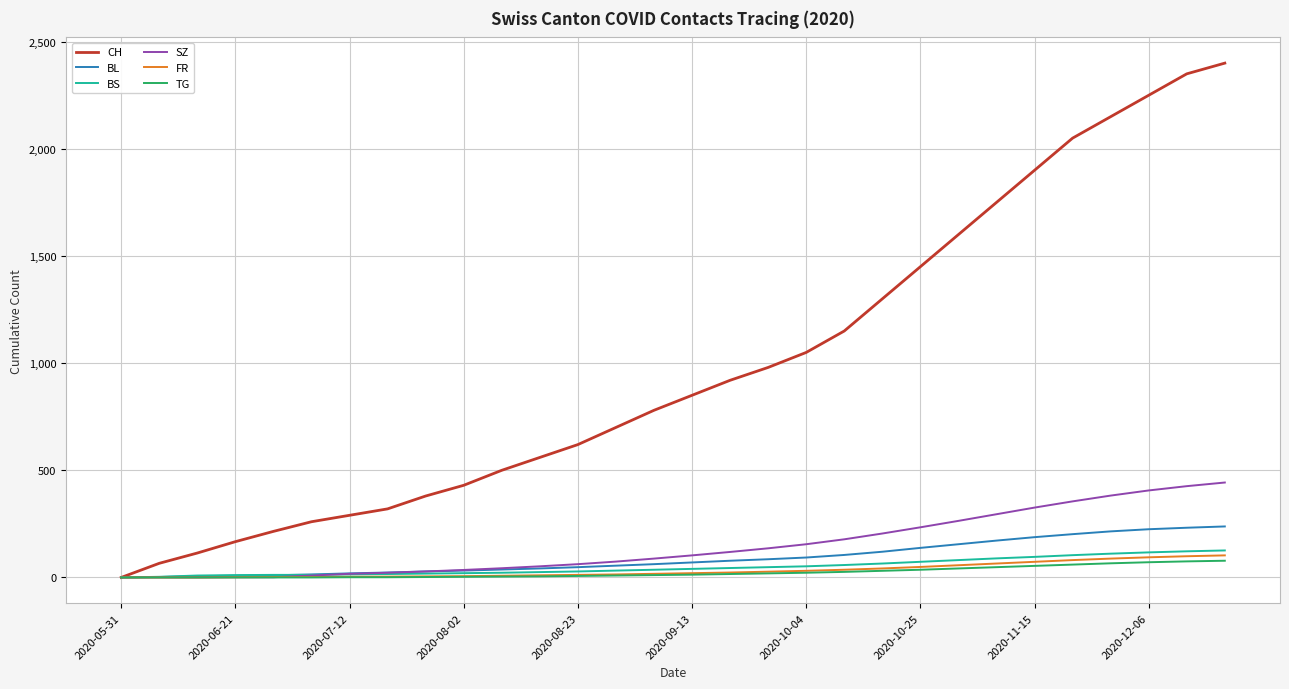

What is the sum of all CH values?

29552